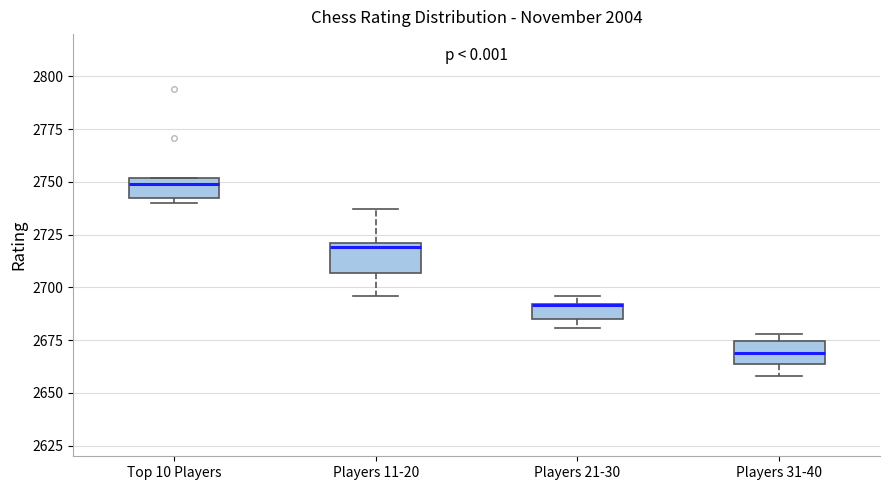

Where is the upper edge of the box for Players 11-20 on the y-axis? The values are not printed on the chart, so give them approximately, as read against the axis.

2720